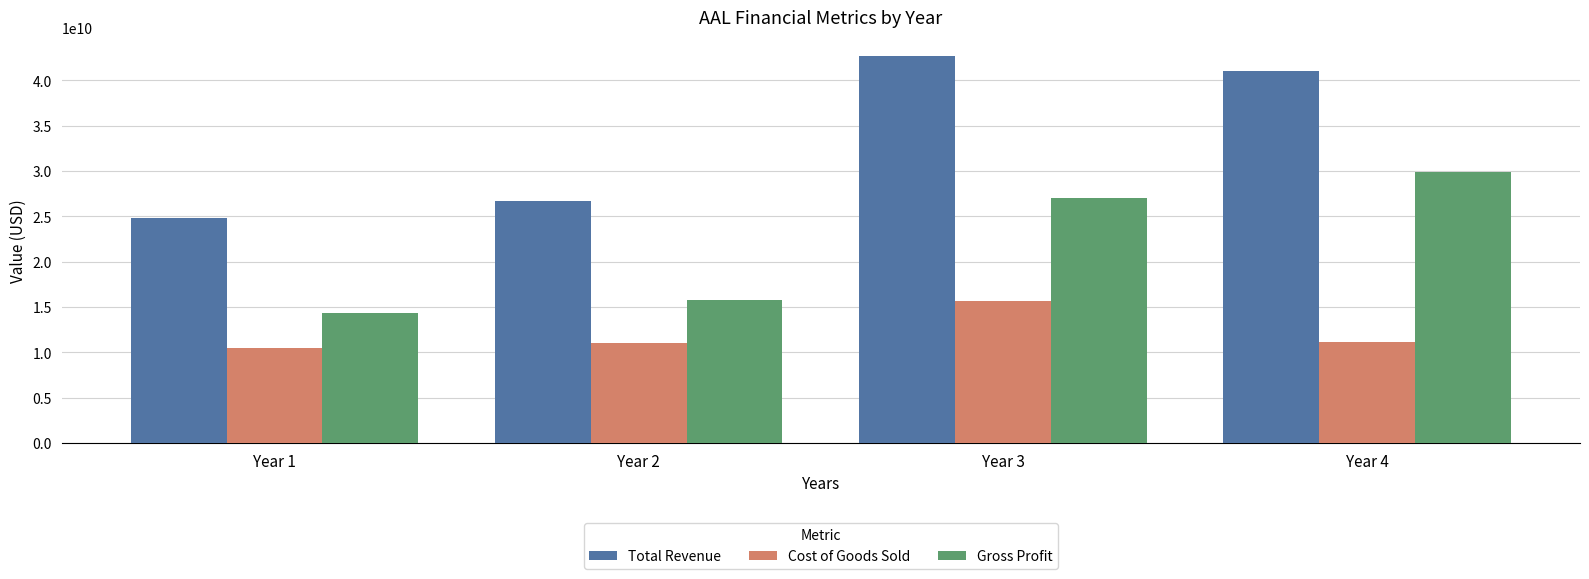

Which series has the largest range (max minus min)?

Total Revenue